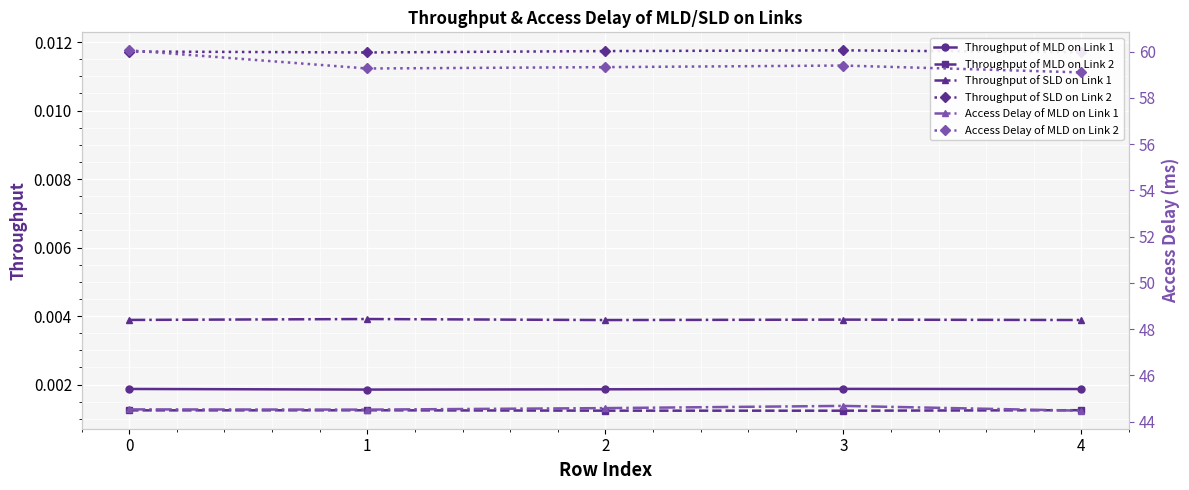

How many Throughput of SLD on Link 2 values are between 0 and 1?

5